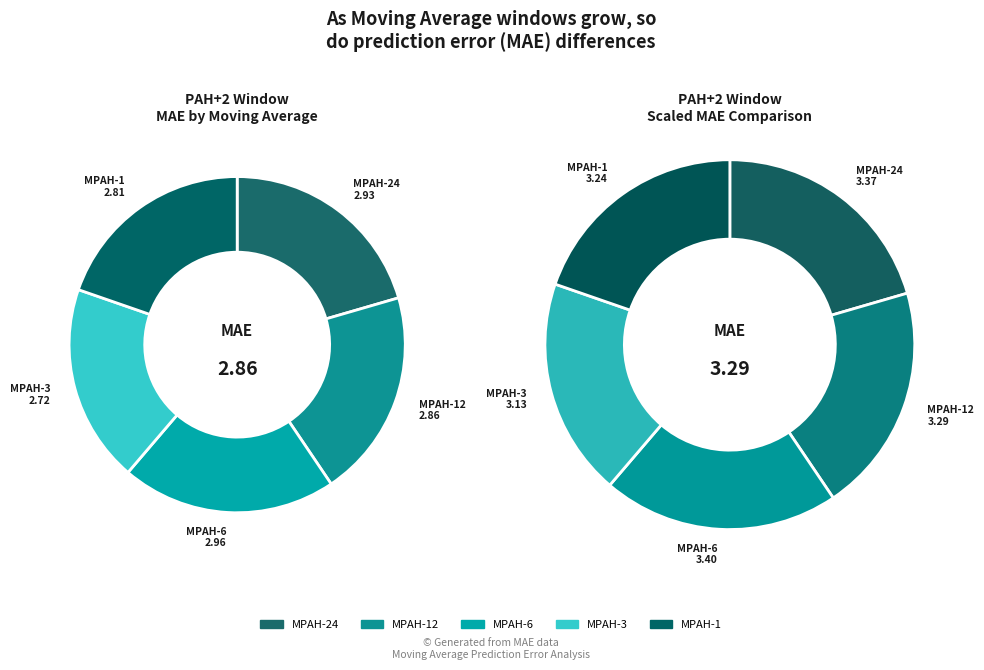

What is the smallest slice in the pie chart?

MPAH-3